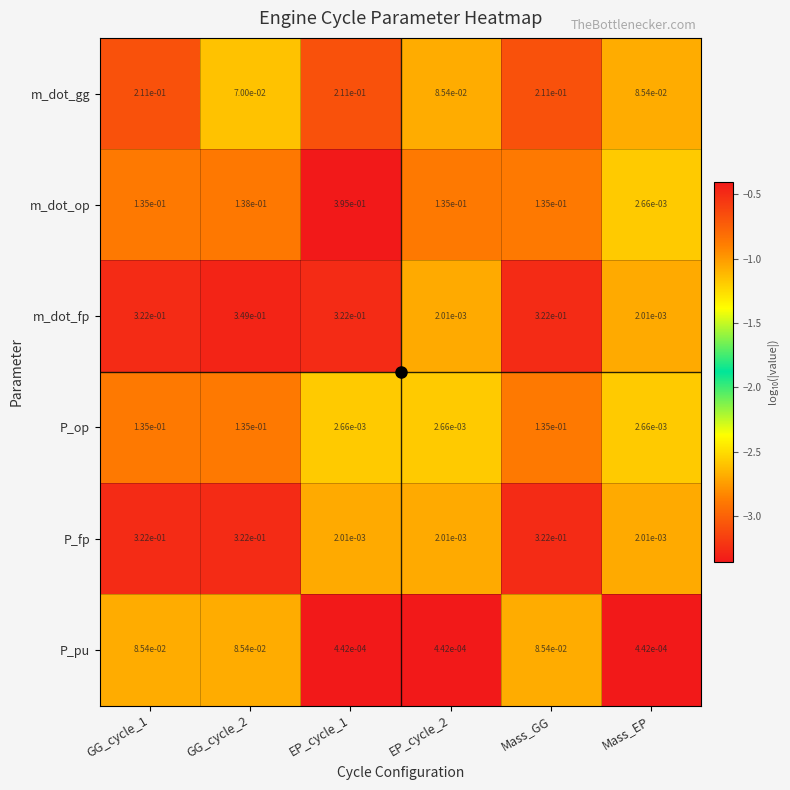

Which series has the largest total across all categories?

m_dot_fp